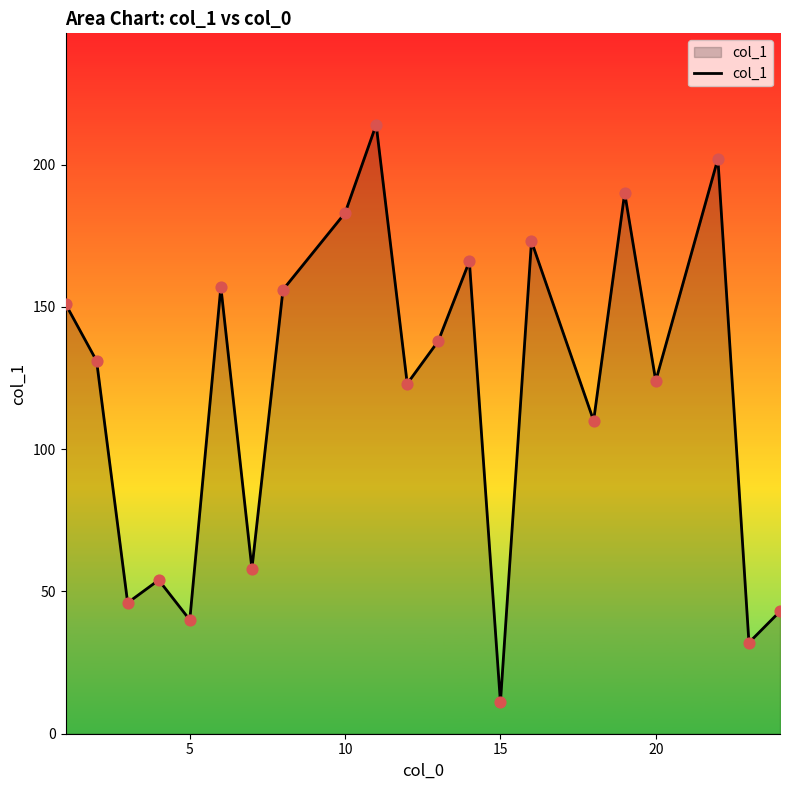

What is the maximum value shown in the chart?

214